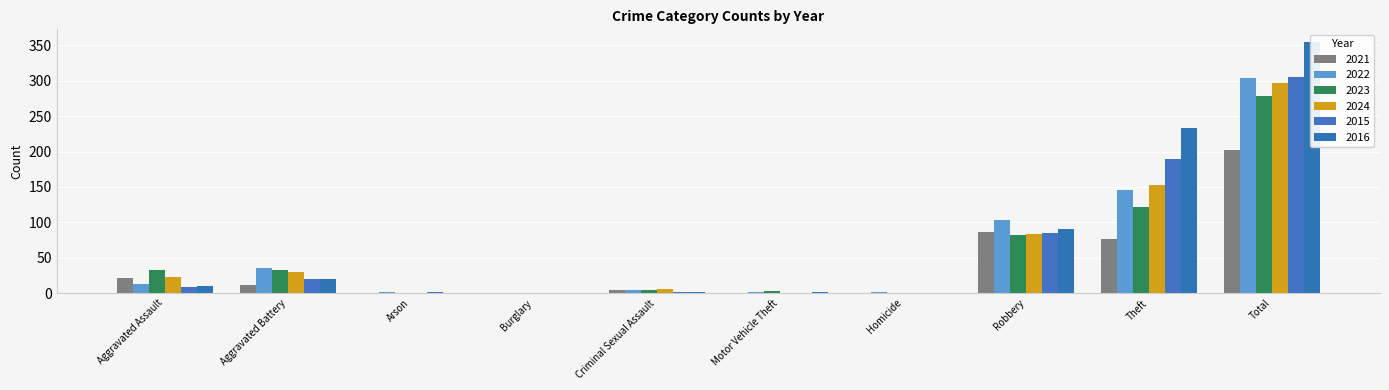

What are all the series names shown in the legend?

2021, 2022, 2023, 2024, 2015, 2016